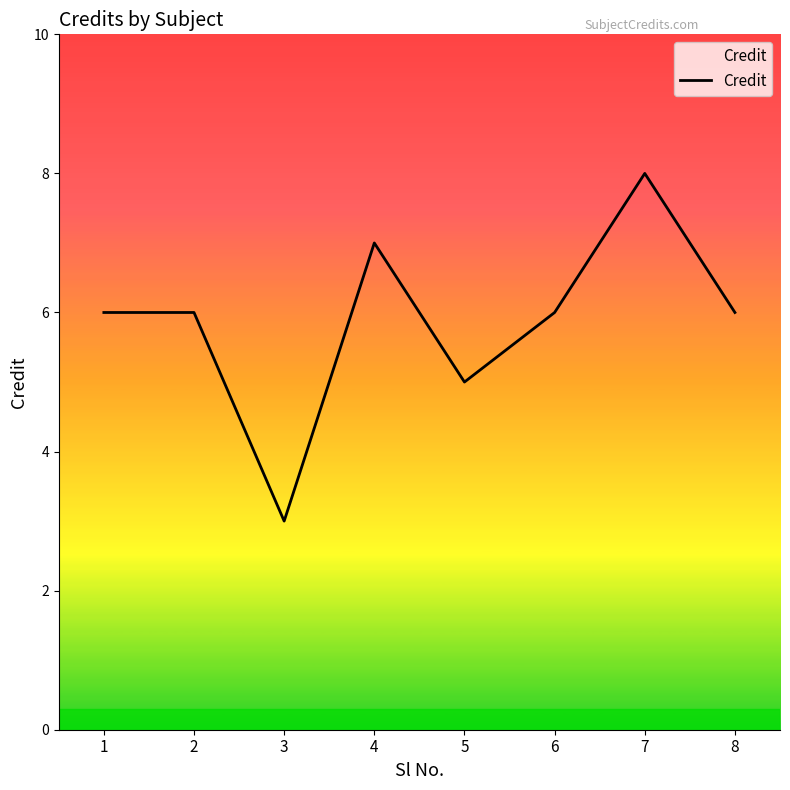

How many lines are shown in the chart?

1